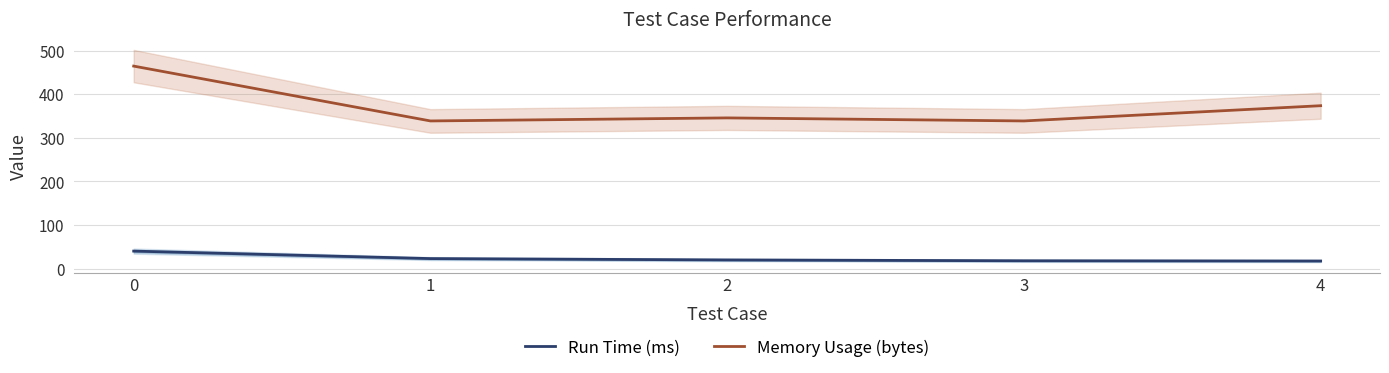

What is the value of the Run Time (ms) point at the 4th from the left?

17.8